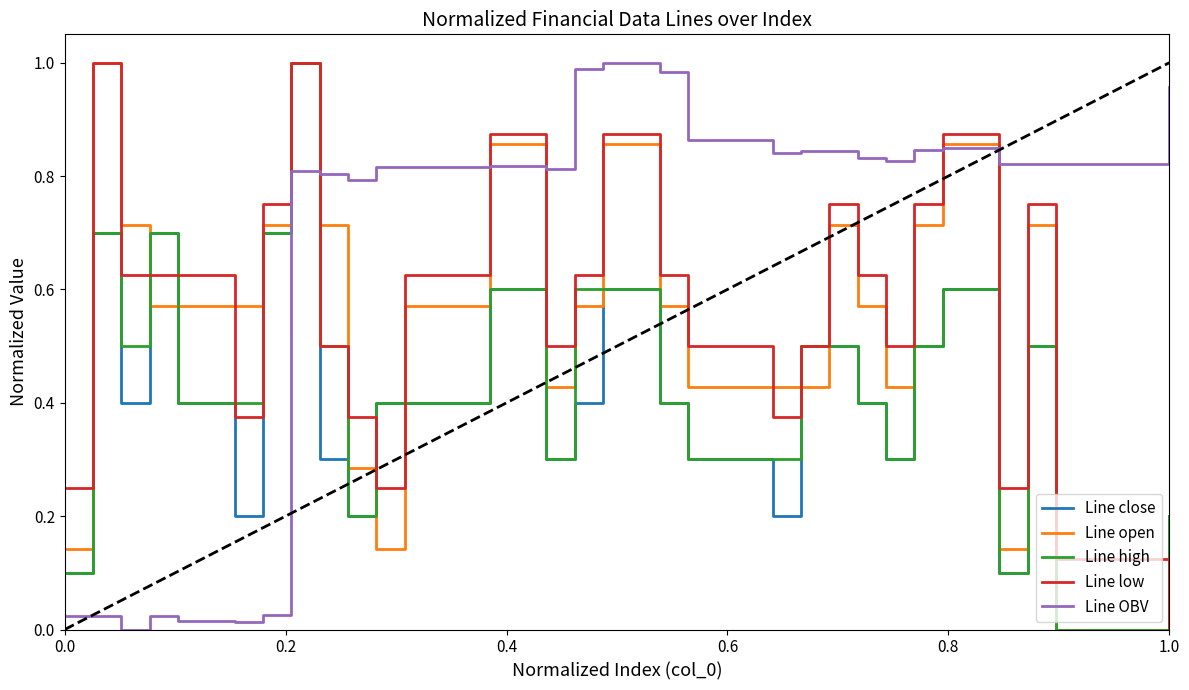

True or false: Line OBV and Line close cross at least once.

True